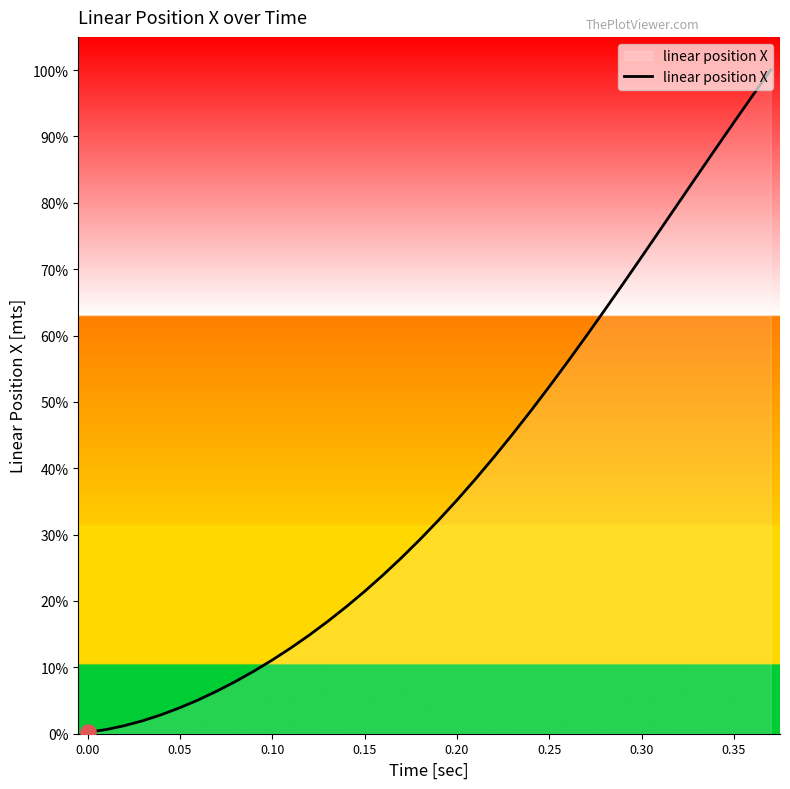

What is the difference between the maximum and minimum values?

99.8